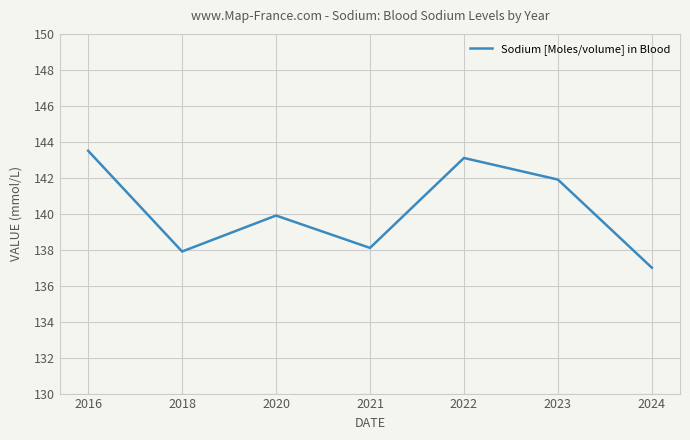

What is the difference between the values at 2018 and 2023?

4.0